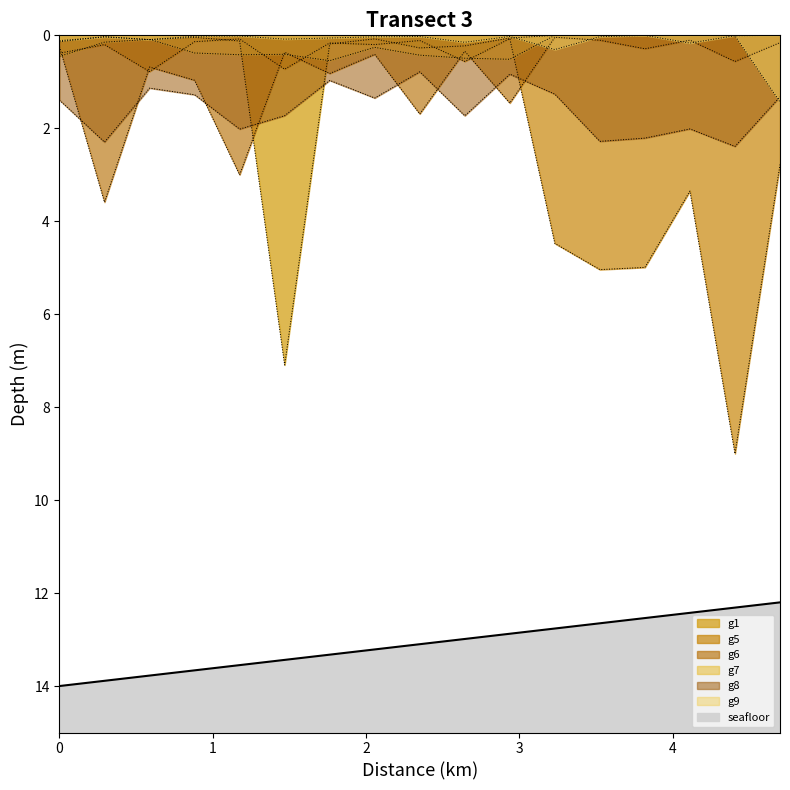

Is it true that g5 equals 0.0 at 5?

False